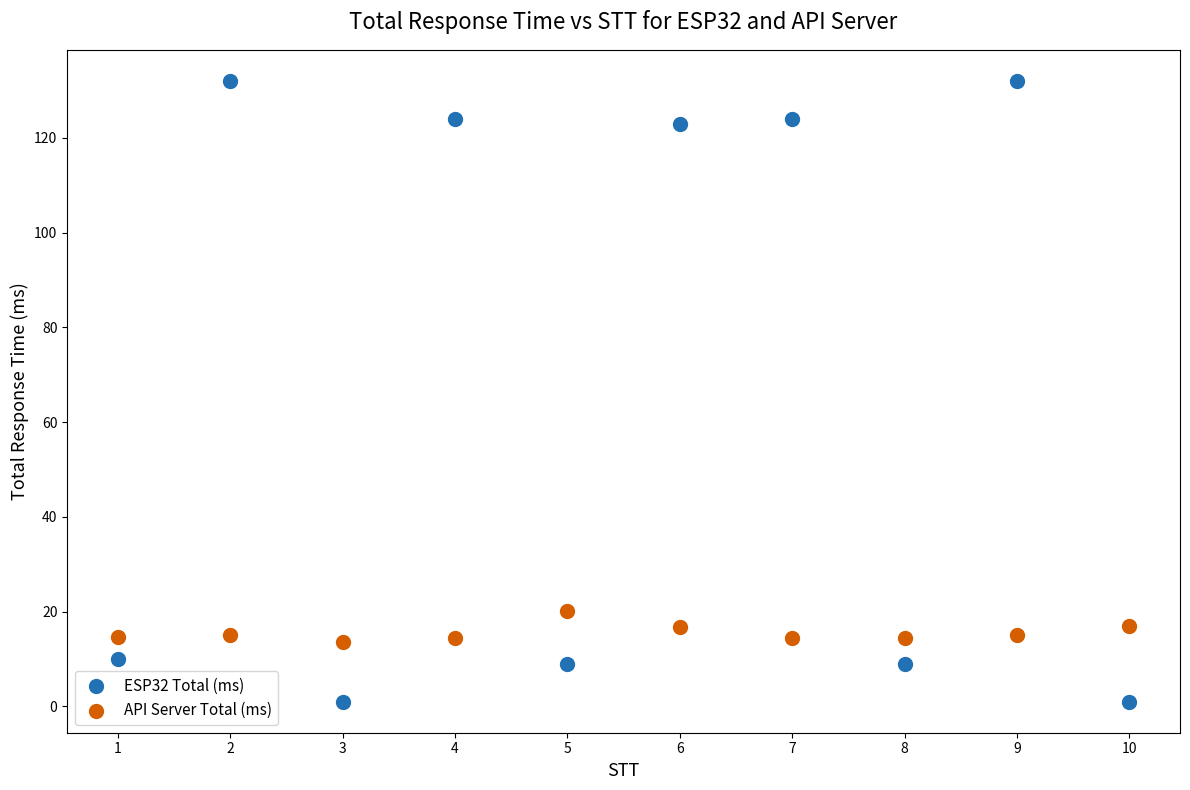

Across all data points, what is the range of Y values (max minus min)?

131.0